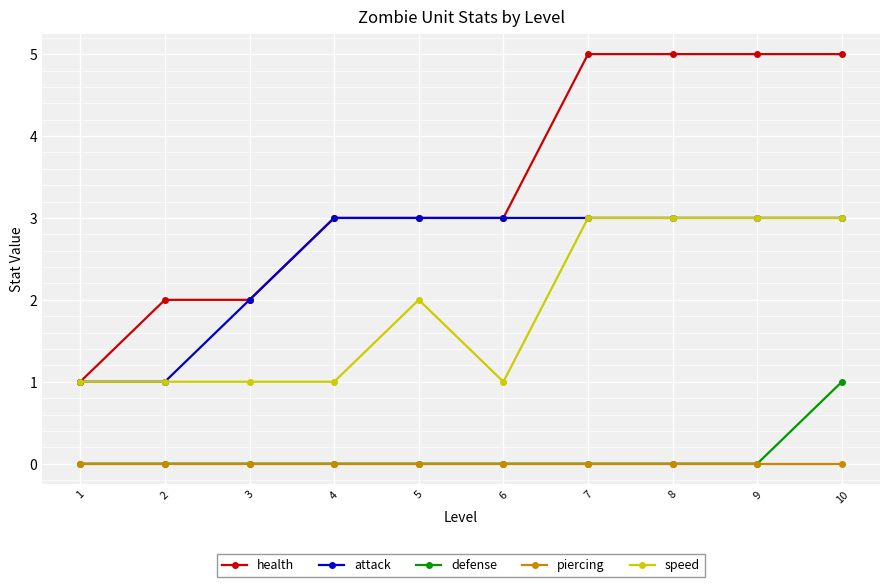

Is it true that speed equals 2 at 4?

False